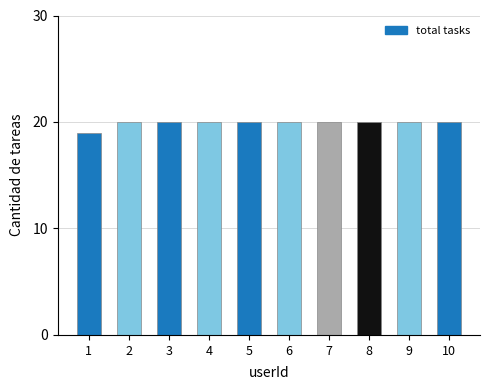

What is the greatest value displayed?

20